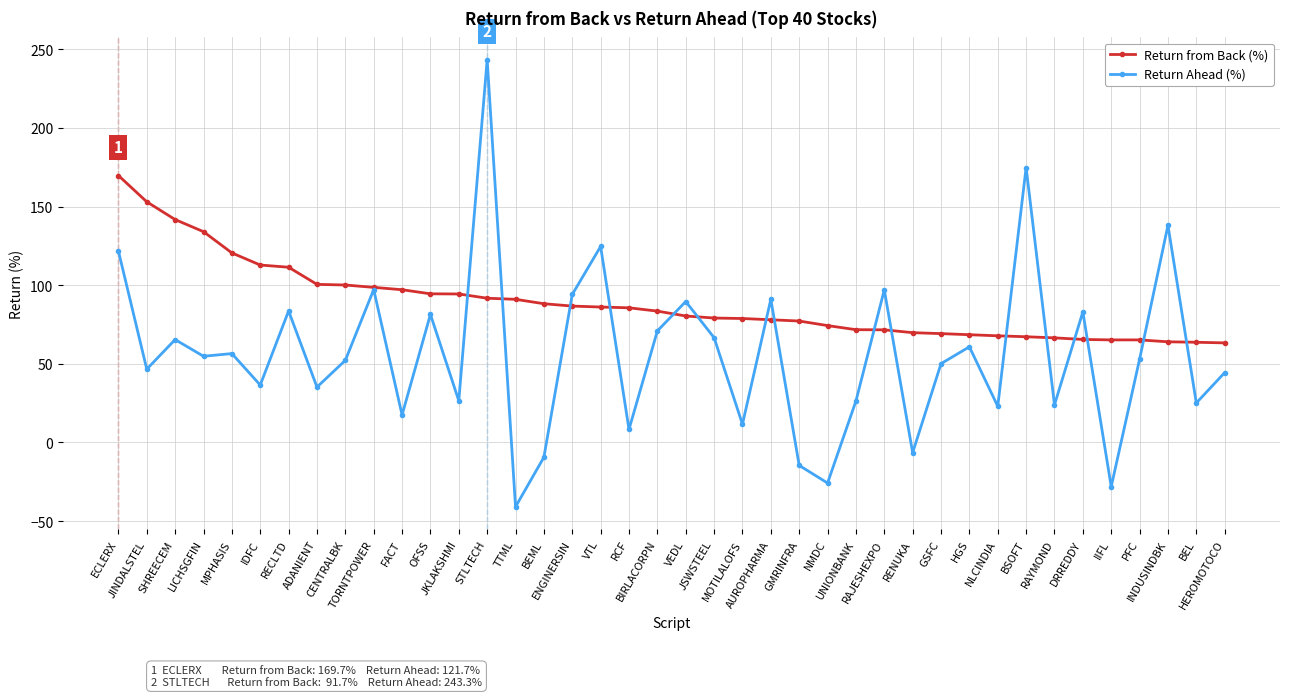

What is the greatest value displayed?

243.3